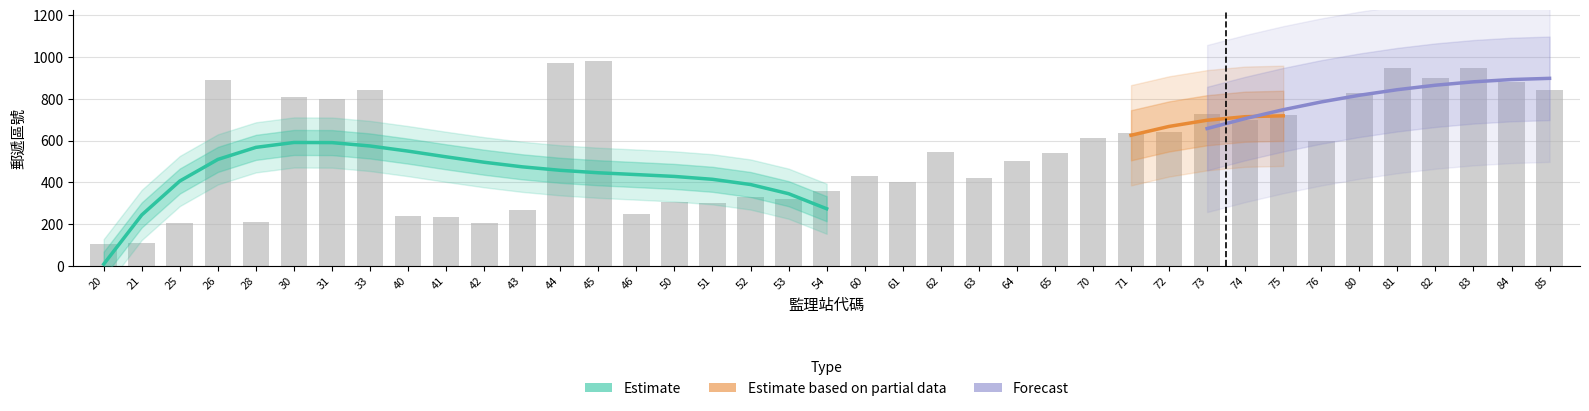

What is the value of the 8th bar from the left?

842